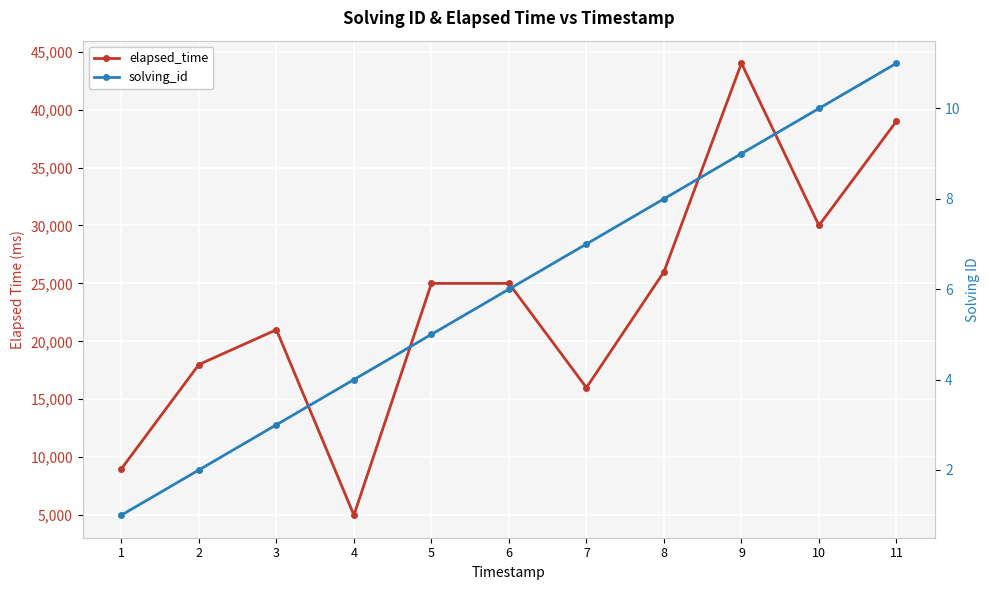

True or false: elapsed_time and solving_id intersect in this chart.

False